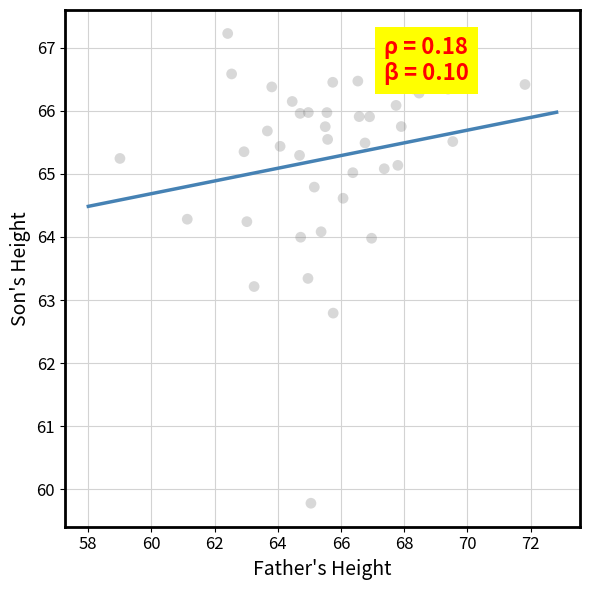

What is the range of Y values (max minus min)?

7.4